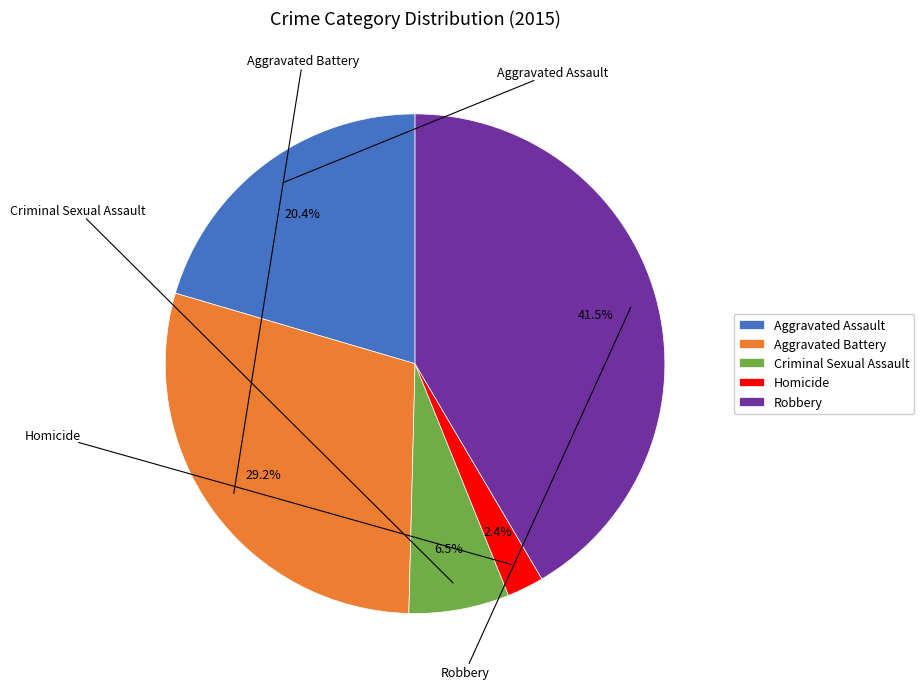

Between Criminal Sexual Assault and Homicide, which is larger?

Criminal Sexual Assault